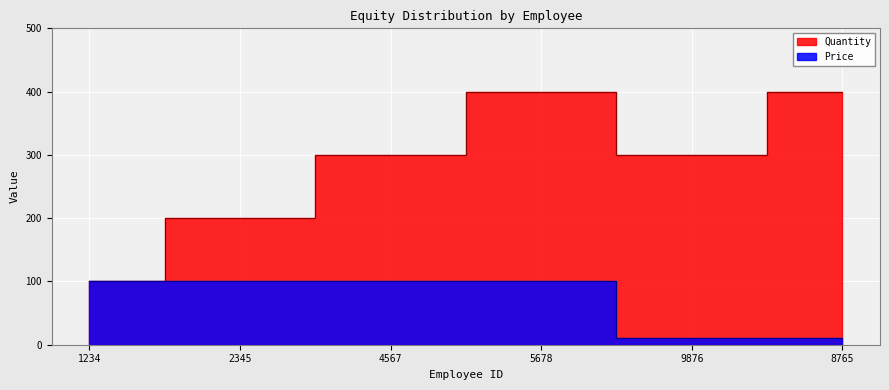

Is it true that Price equals 100 at 2345?

True